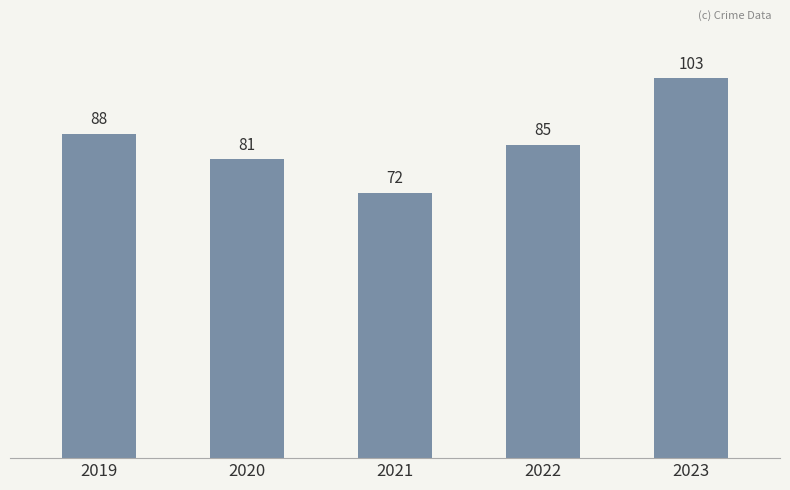

List the labels in order of value, smallest first.

2021, 2020, 2022, 2019, 2023